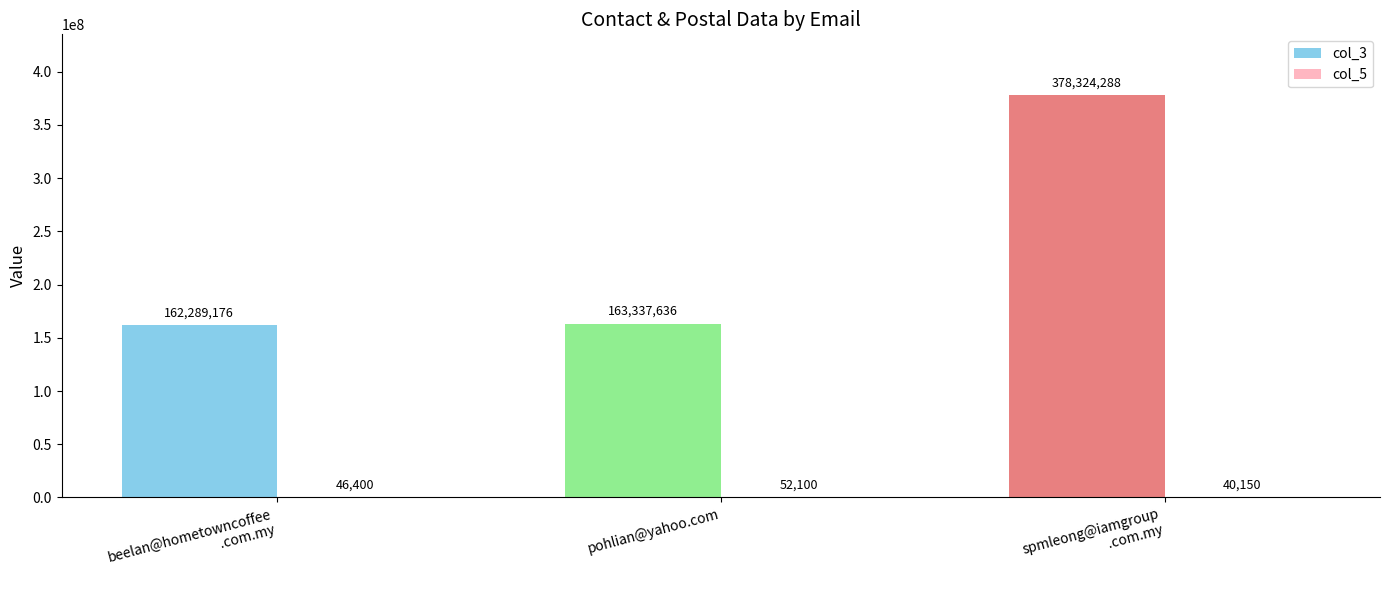

What is the sum of all col_3 values?

703951100